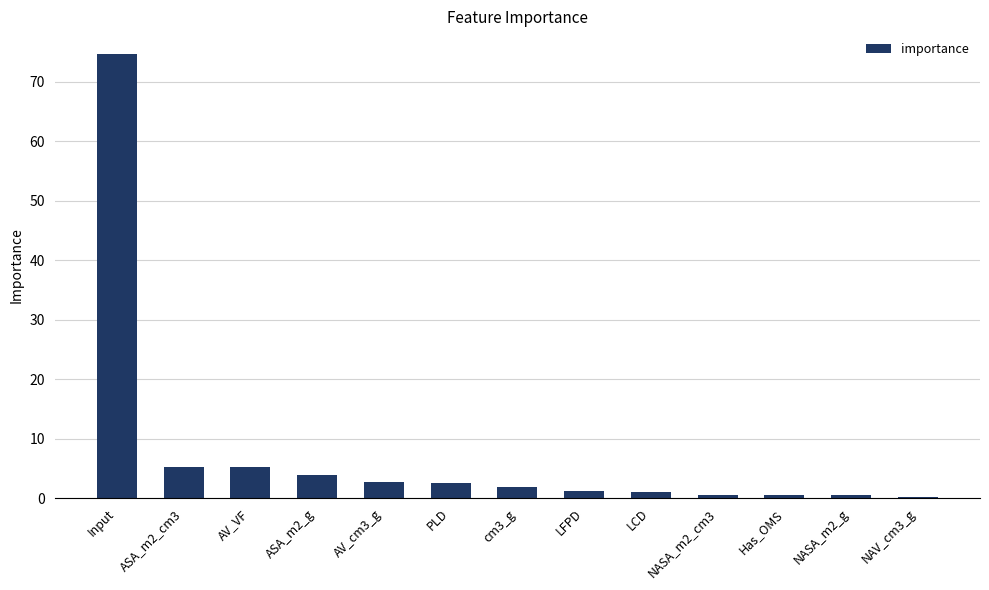

True or false: the data shows 5.2 at AV_VF.

True